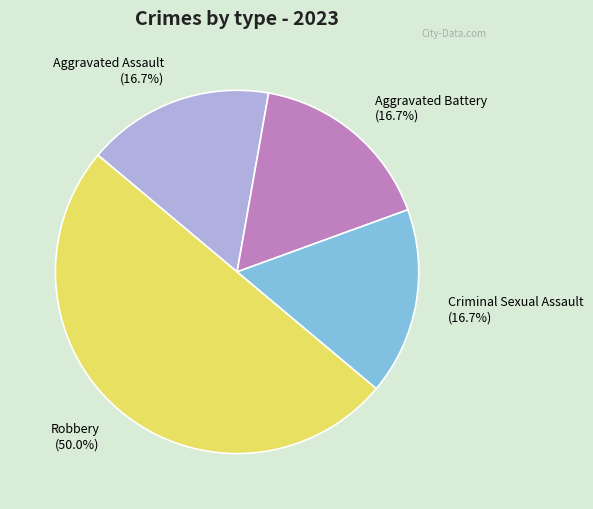

Approximately how many times larger is the value at Criminal Sexual Assault compared to Aggravated Assault?

1.0